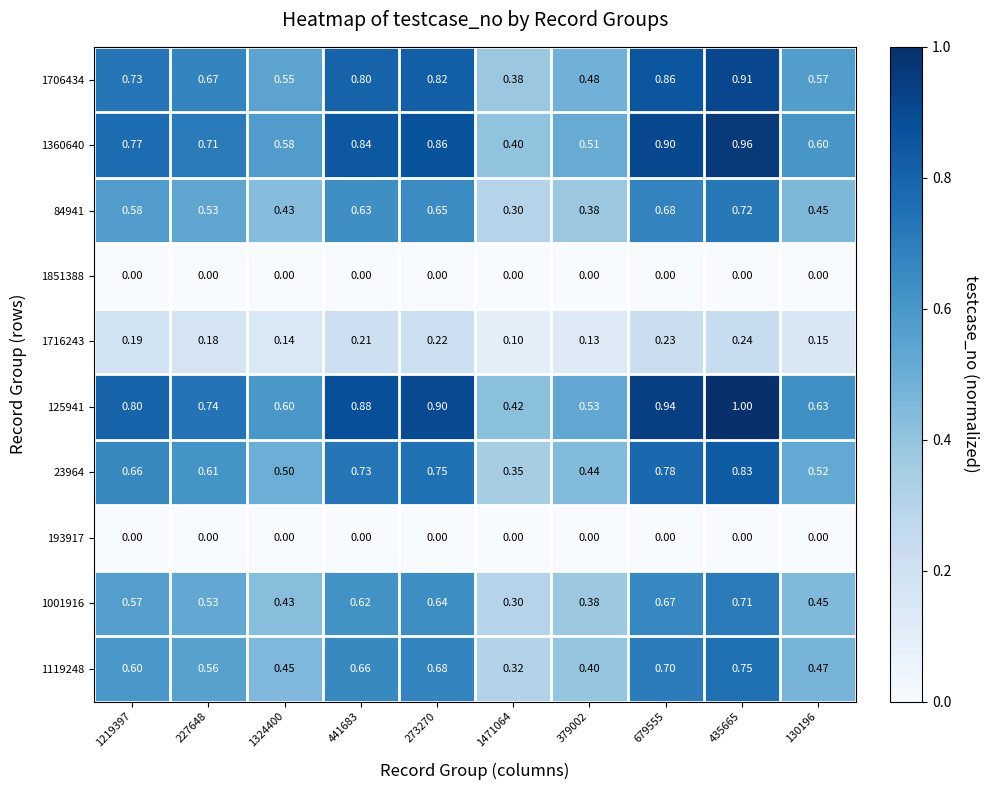

At which category is the sum across all series the highest?

435665